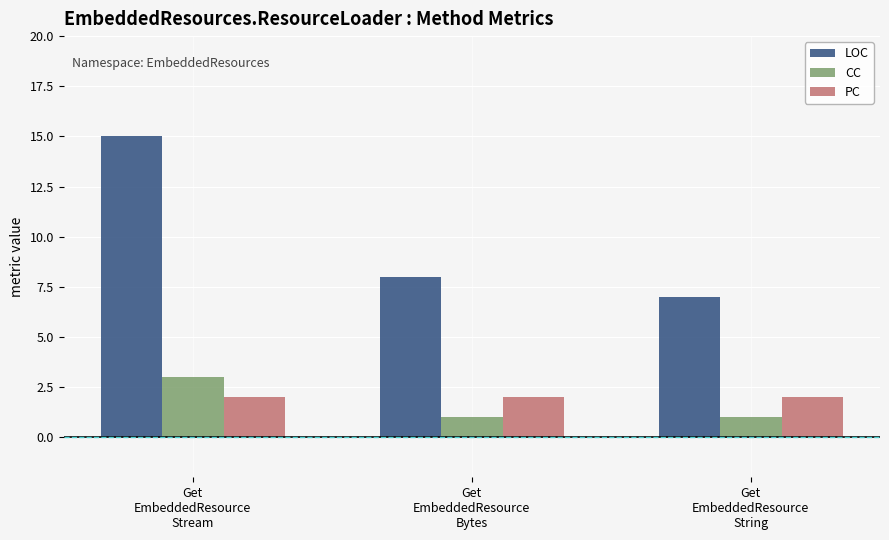

Count the CC values in the range 1 to 3.

3